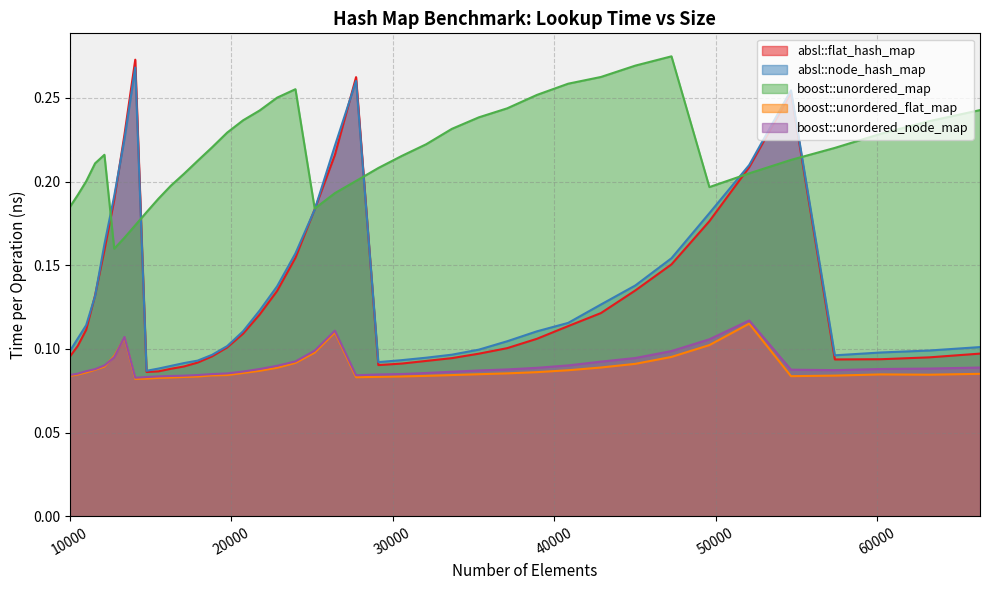

What is the sum of the absl::node_hash_map values at 14763 and 19753?

0.2